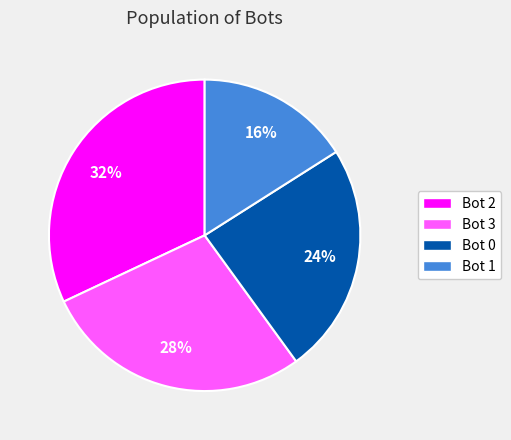

True or false: Bot 3 accounts for 22% of the total.

False